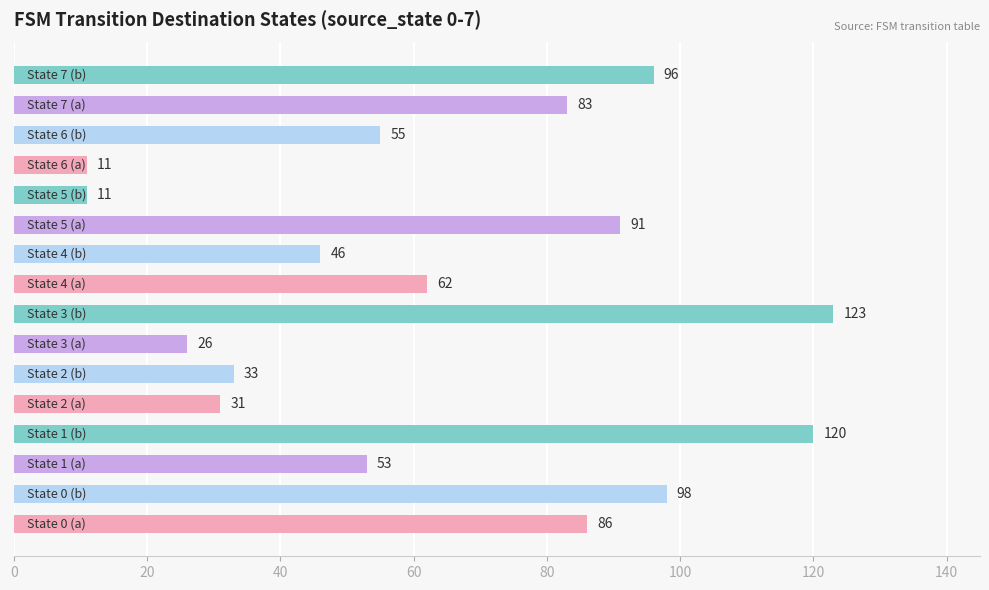

What is the average value?

64